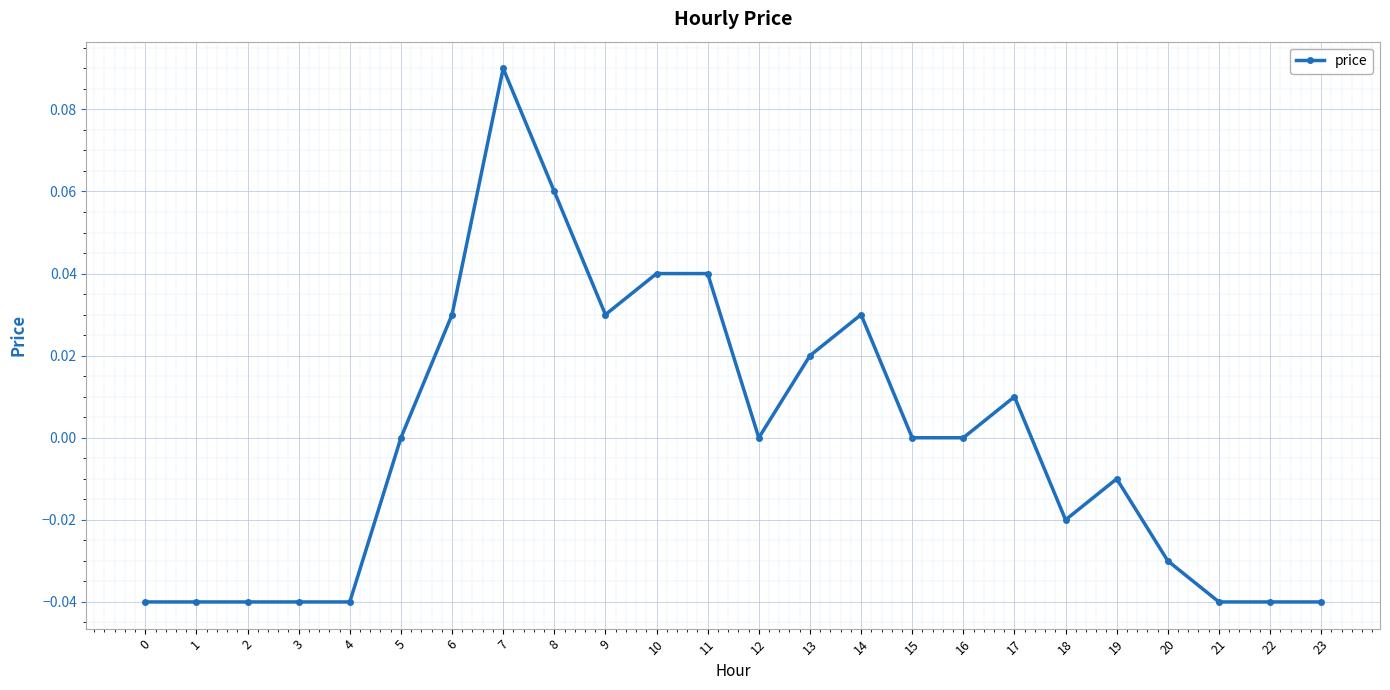

Is this an area chart (filled region under the line)?

No